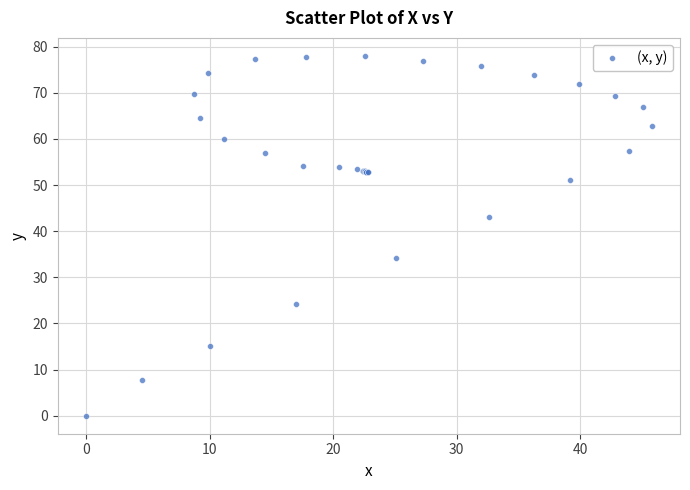

What Y value in the scatter plot is closest to 39?

43.0